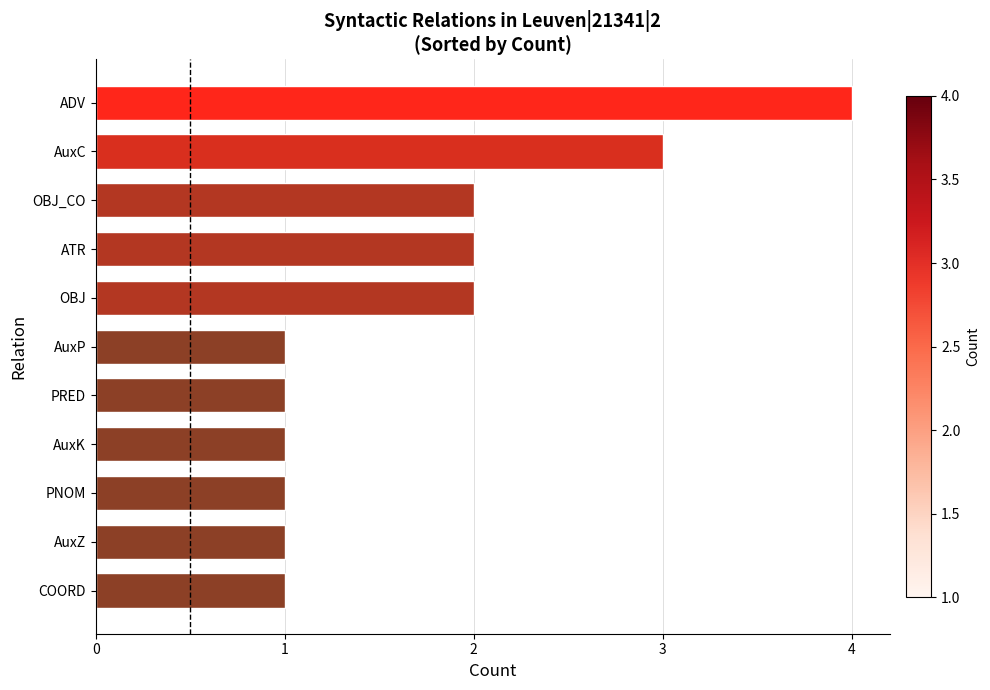

Does the chart contain any negative values?

No